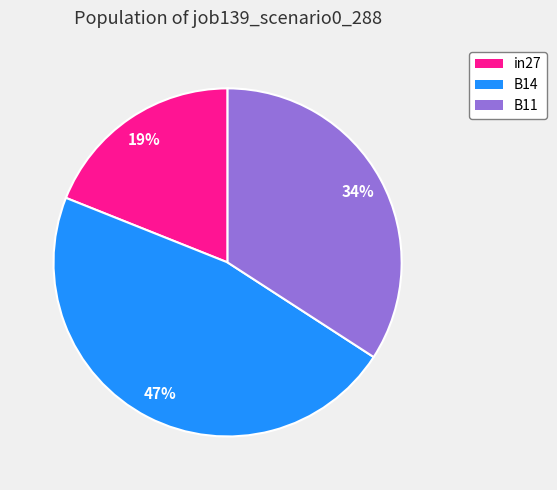

Combined, do B14 and in27 account for over 50%?

Yes